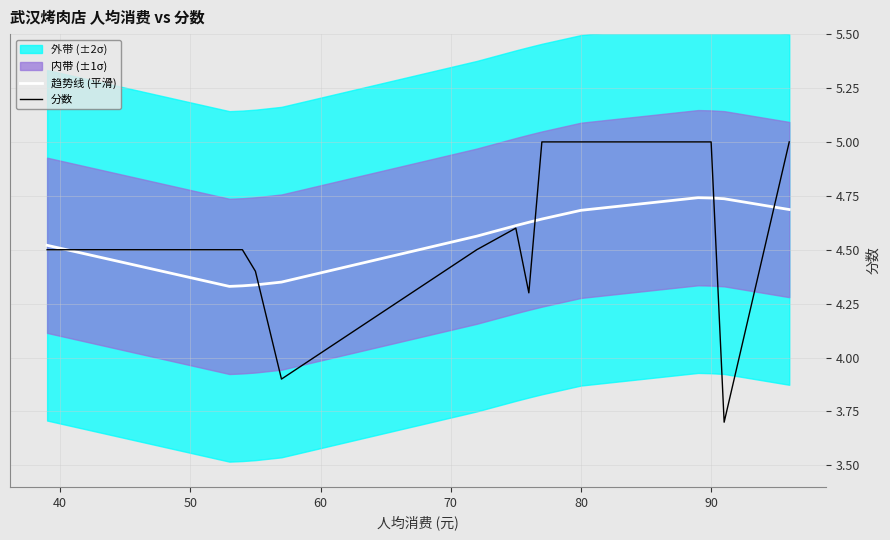

The 分数 series shows 2.0 at 12. True or false?

False